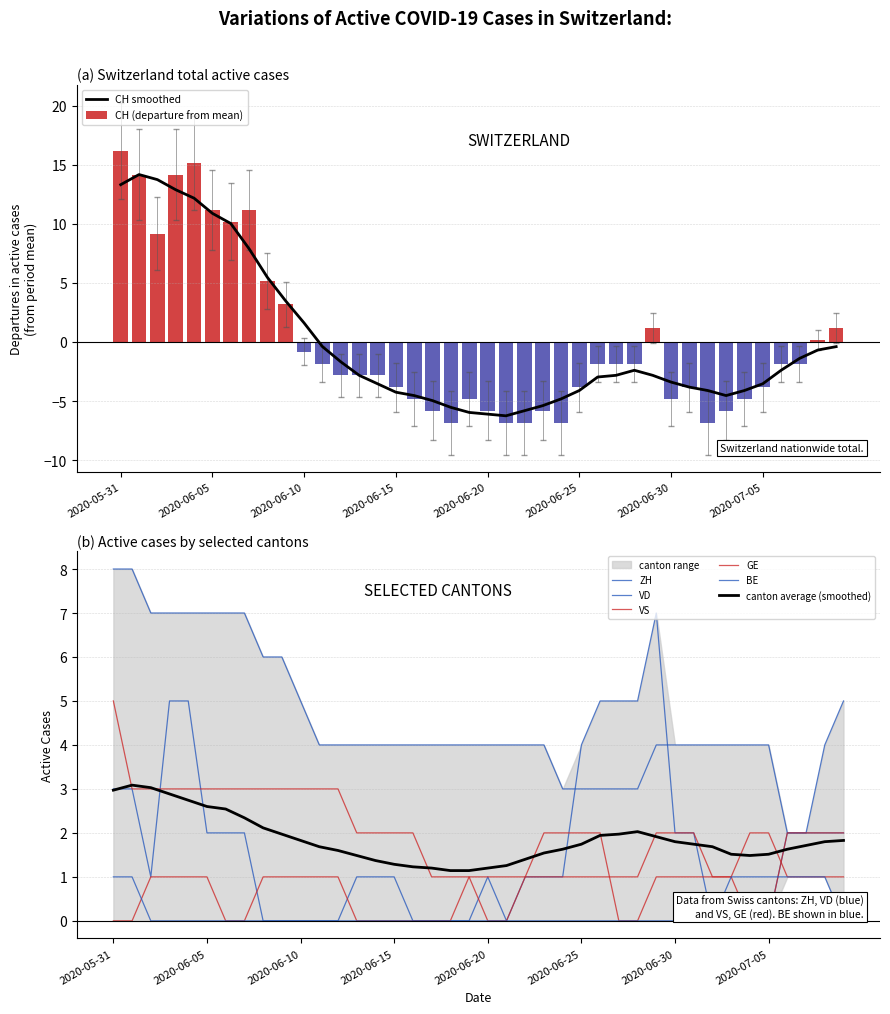

What is the minimum value for CH (departure from mean)?

-6.8